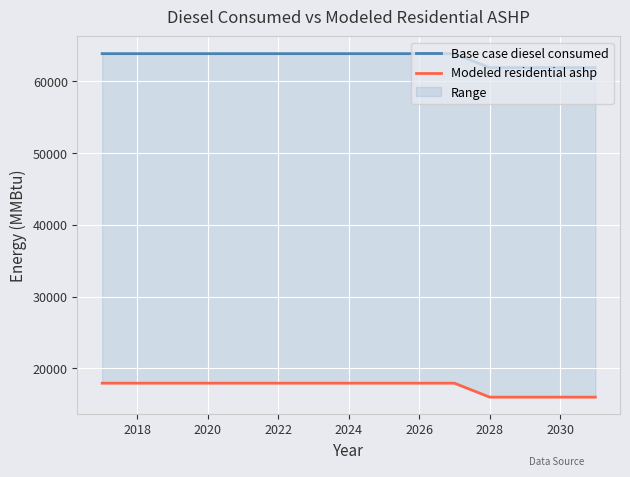

At how many categories does at least one series exceed 49523?

15